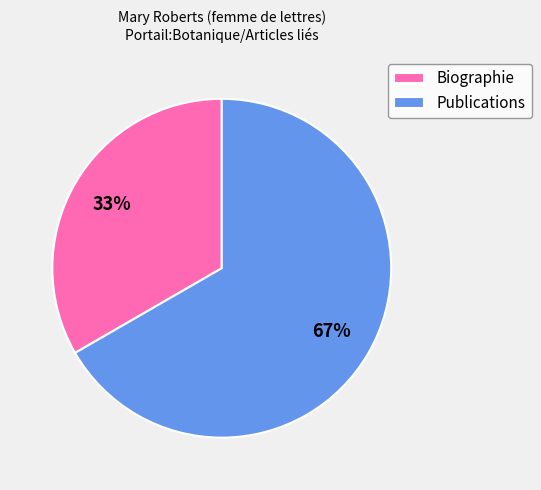

Is it true that Publications is 67% of the pie?

True